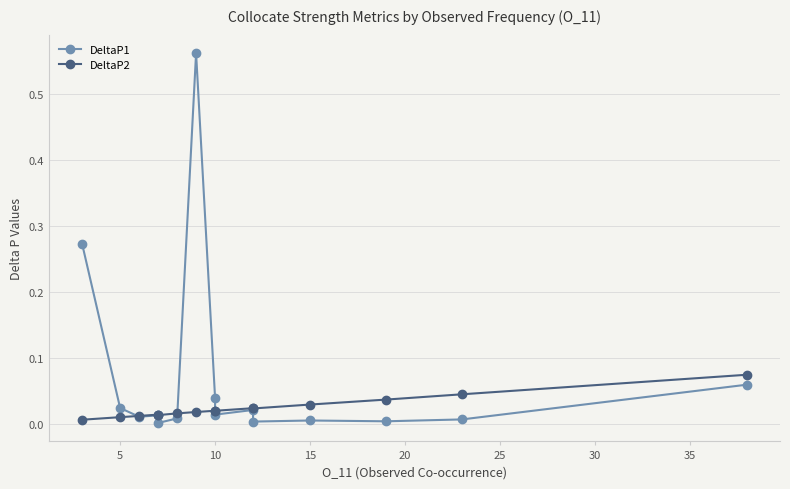

What is the average value of the DeltaP1 series?

0.1